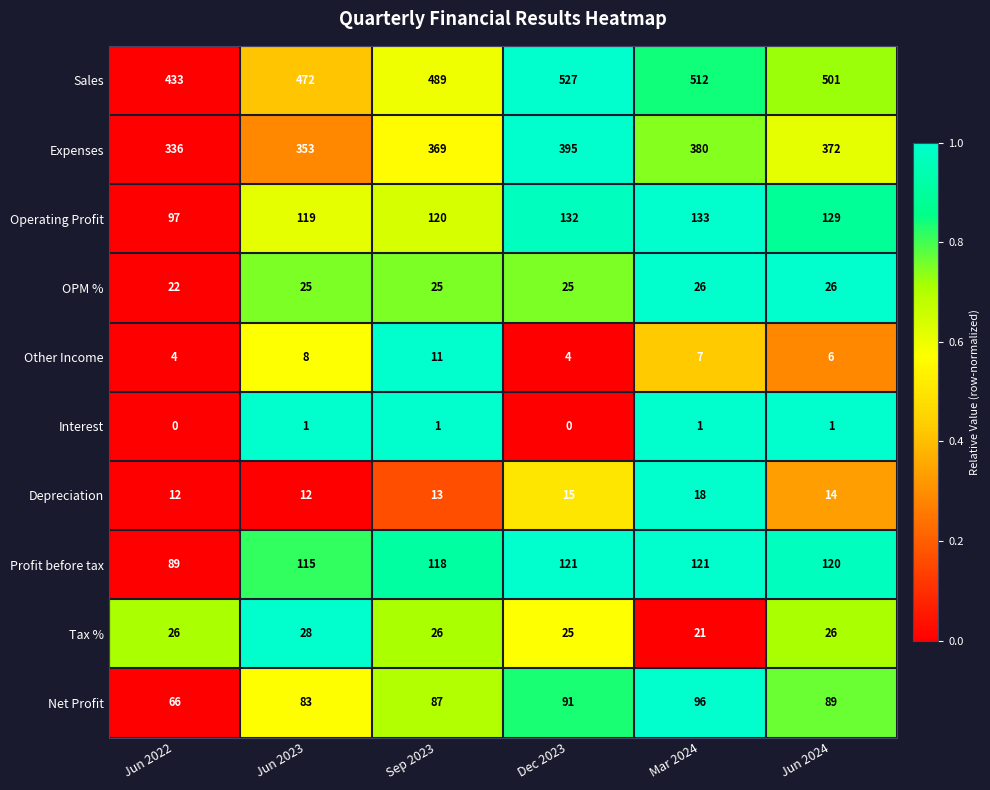

List the series in order of their peak value, lowest first.

Interest, Other Income, Depreciation, OPM %, Tax %, Net Profit, Profit before tax, Operating Profit, Expenses, Sales